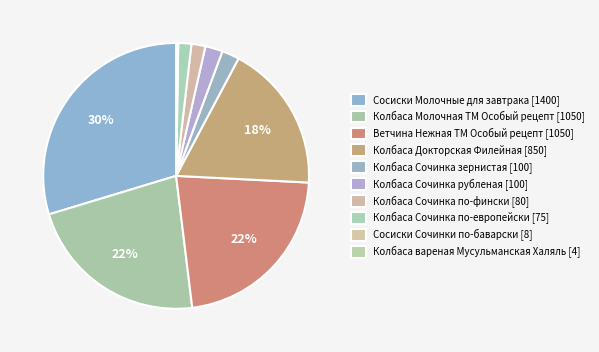

Which slice is the smallest?

Колбаса вареная Мусульманская Халяль